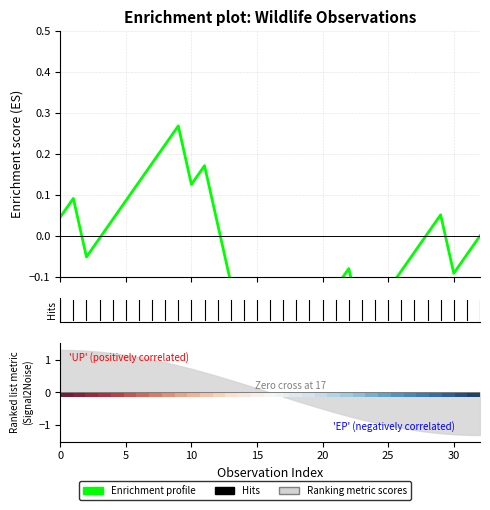

How many interior local valleys does the Enrichment profile series have?

5